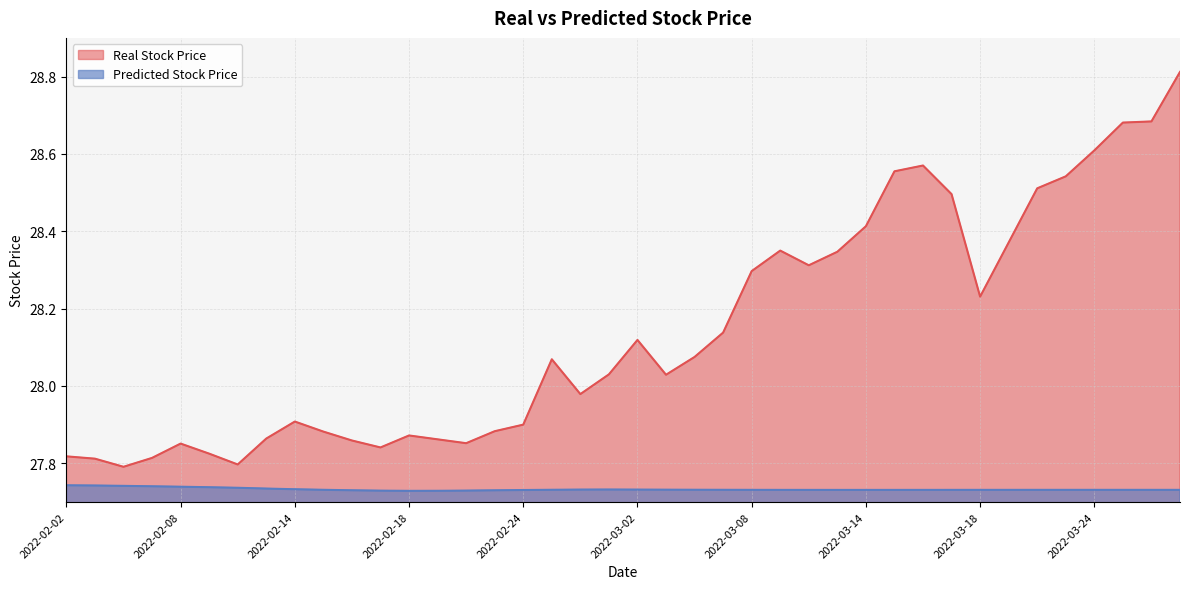

Where is the first local maximum for Predicted Stock Price?

2022-03-01